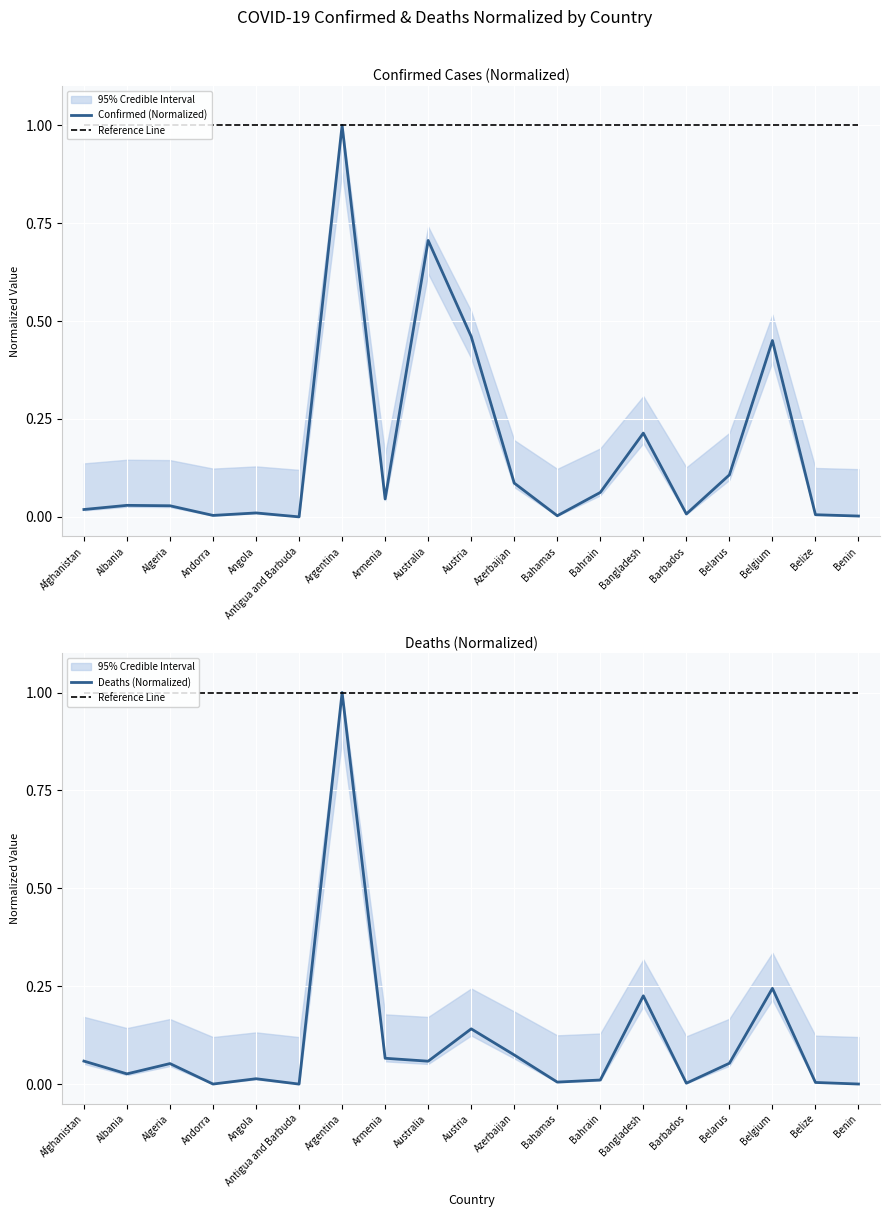

How many values in the Deaths (Normalized) series exceed 0?

18